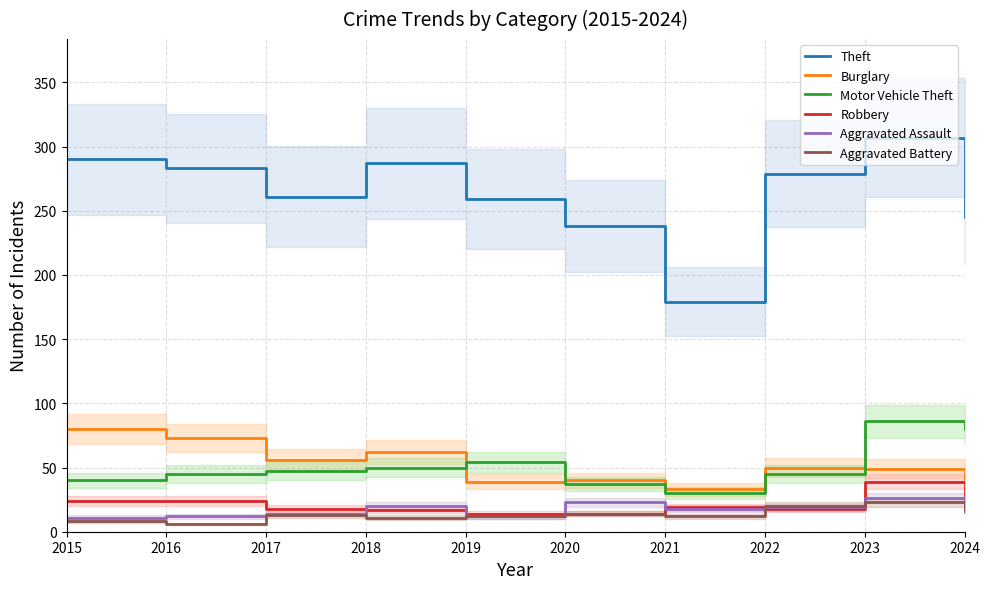

Where is the first local minimum for Robbery?

2022